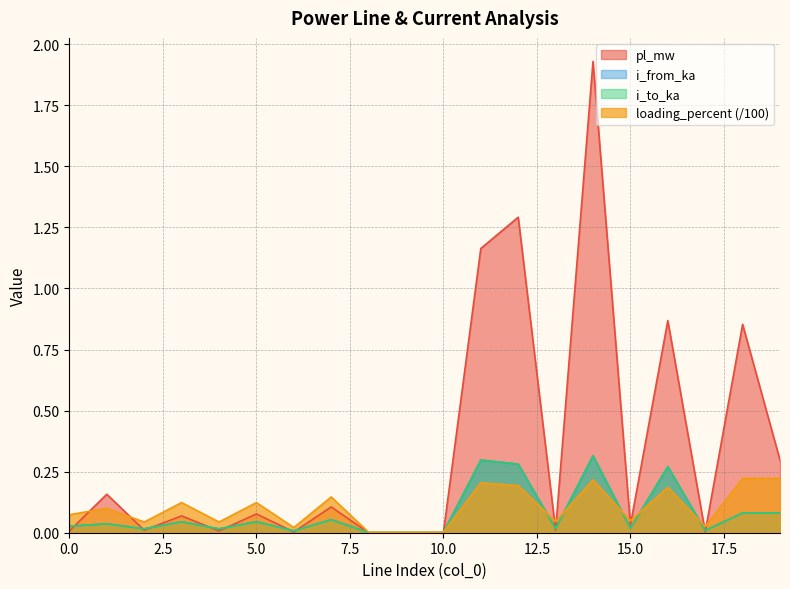

What is the sum of all pl_mw values?

6.9